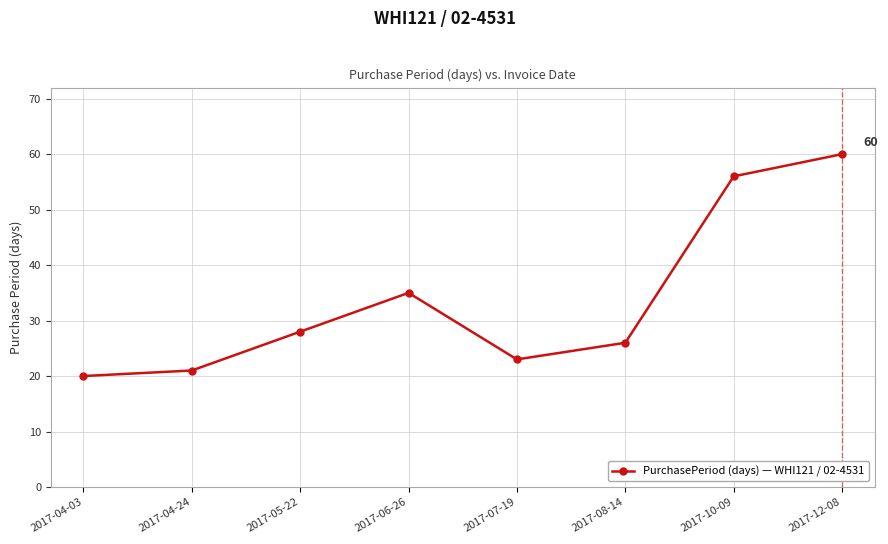

The chart shows a value of 17 at 2017-12-08. True or false?

False